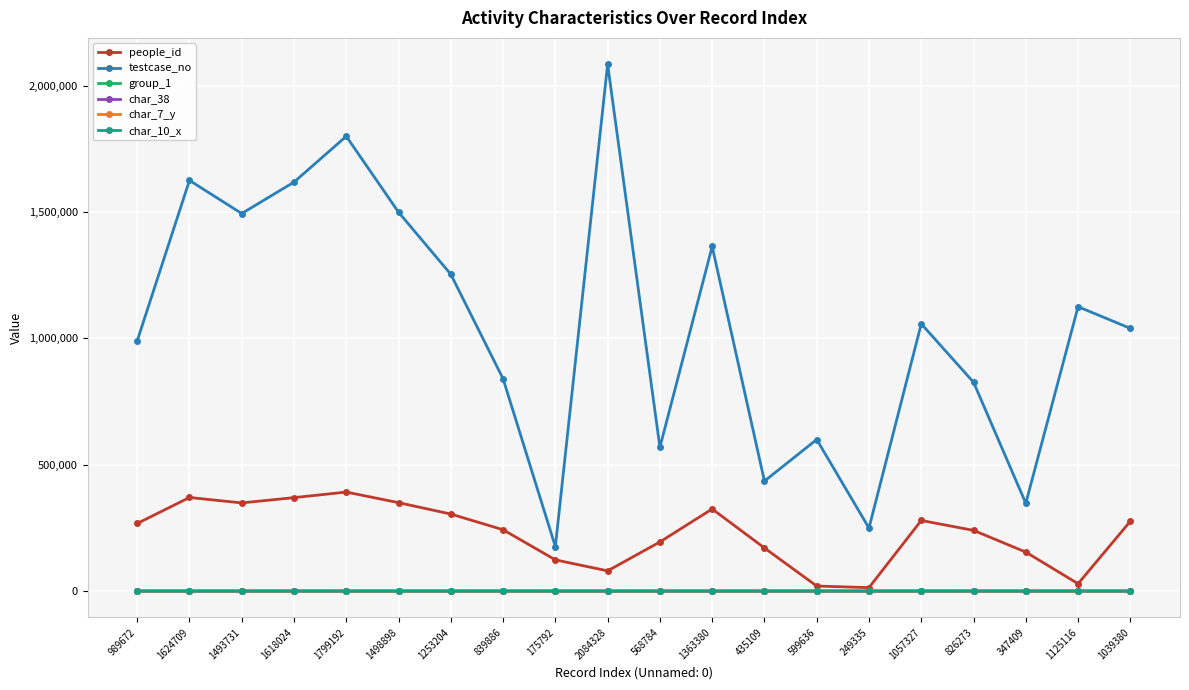

Count the number of categories in the chart.

20